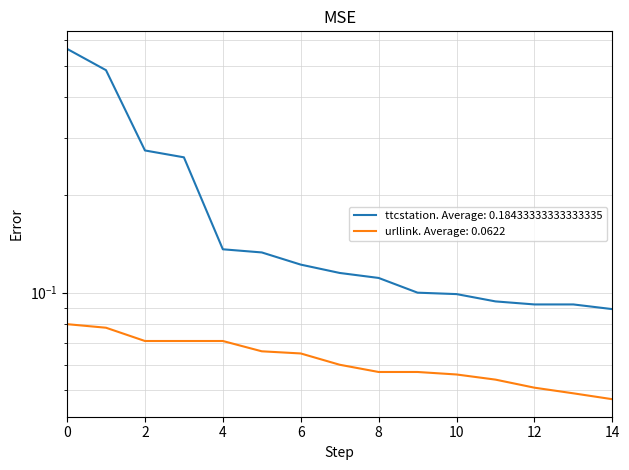

True or false: urllink and ttcstation intersect in this chart.

False